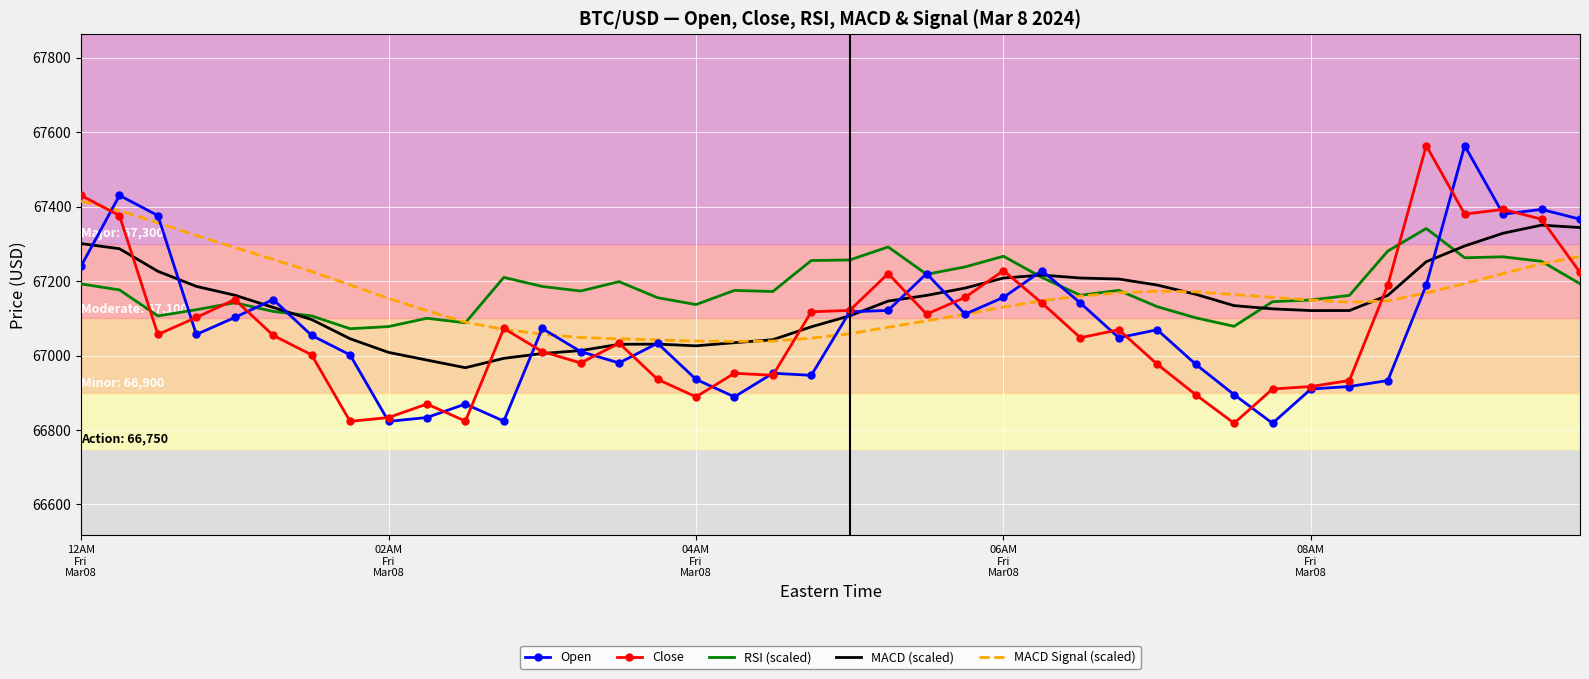

What is the average value of the Open series?

67078.3